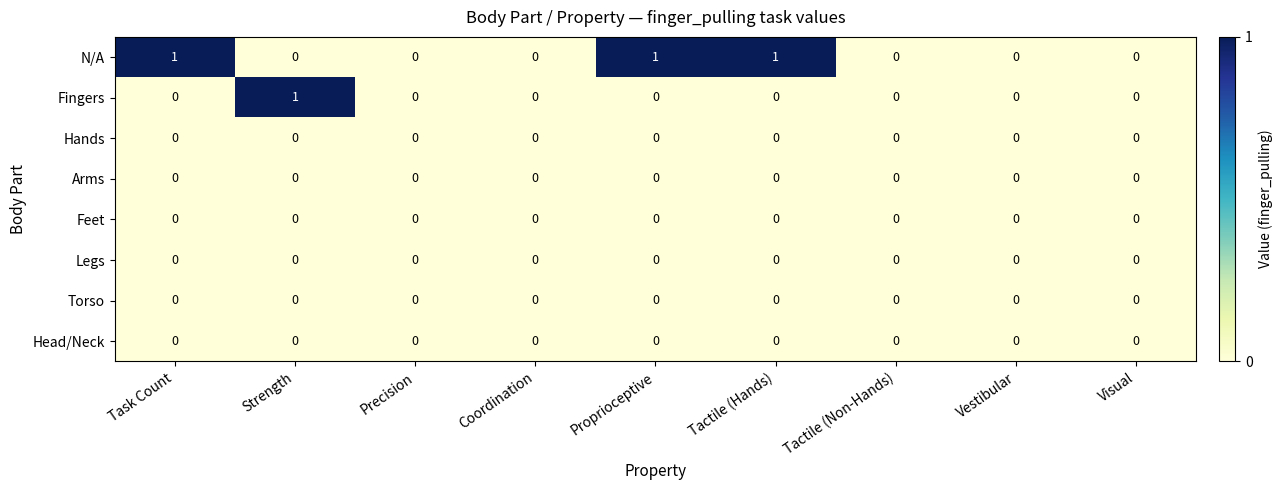

Between Proprioceptive and Visual, which series saw the biggest shift?

N/A